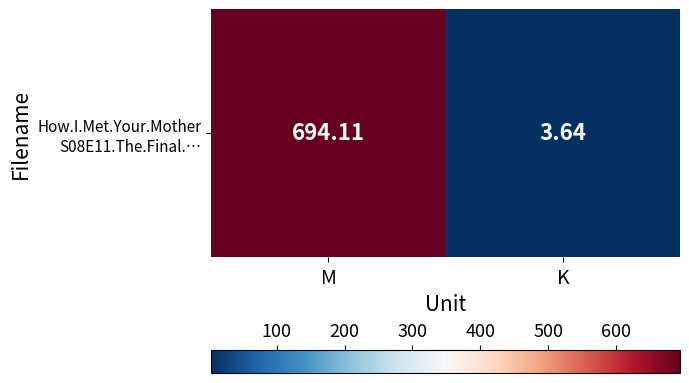

Reading left to right, extract all data points from this chart.

694.1	3.6